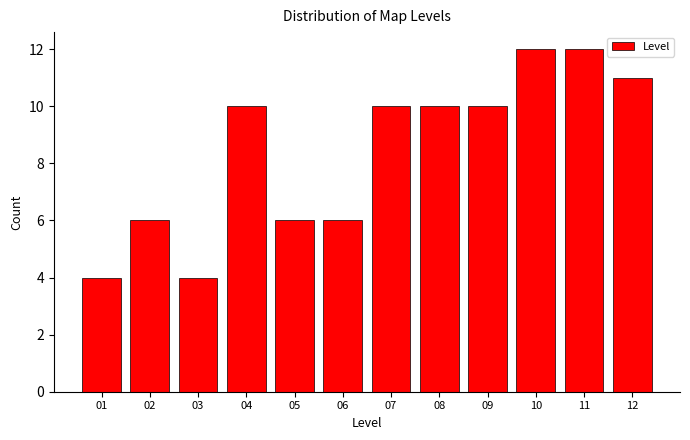

Reading left to right, extract all data points from this chart.

4	6	4	10	6	6	10	10	10	12	12	11